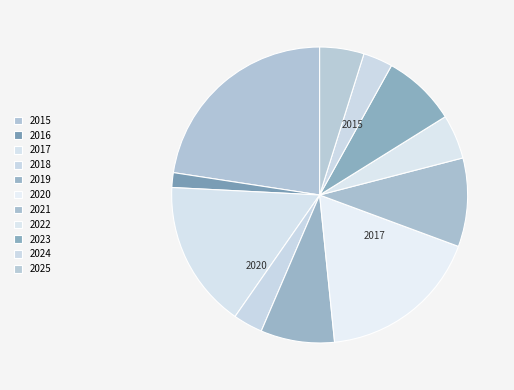

What is the smallest slice in the pie chart?

2016